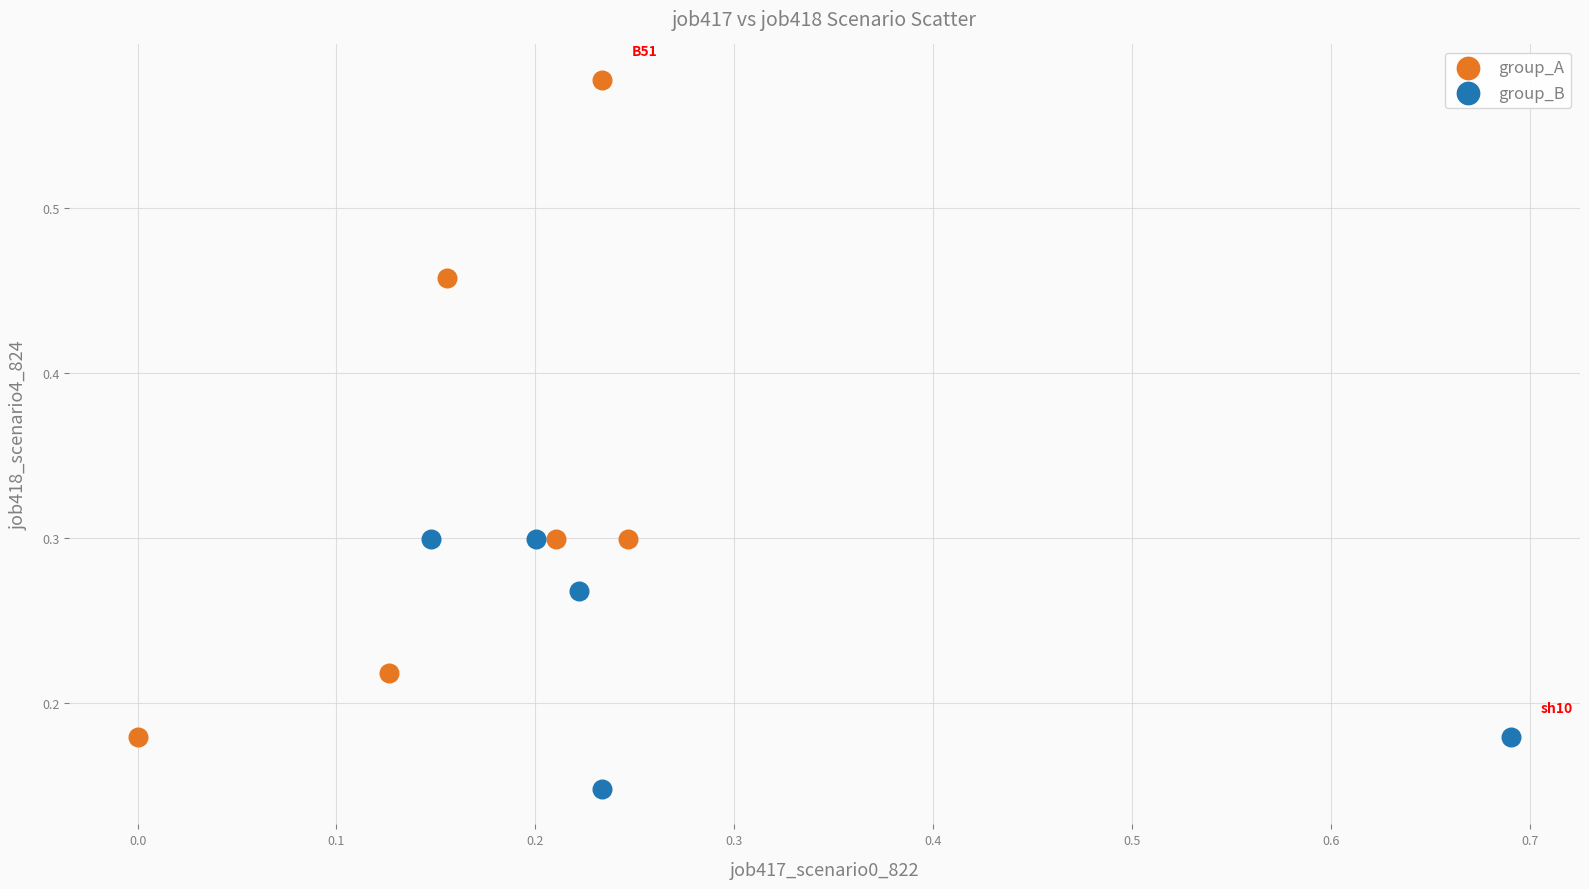

Which series reaches the maximum Y coordinate?

group_A